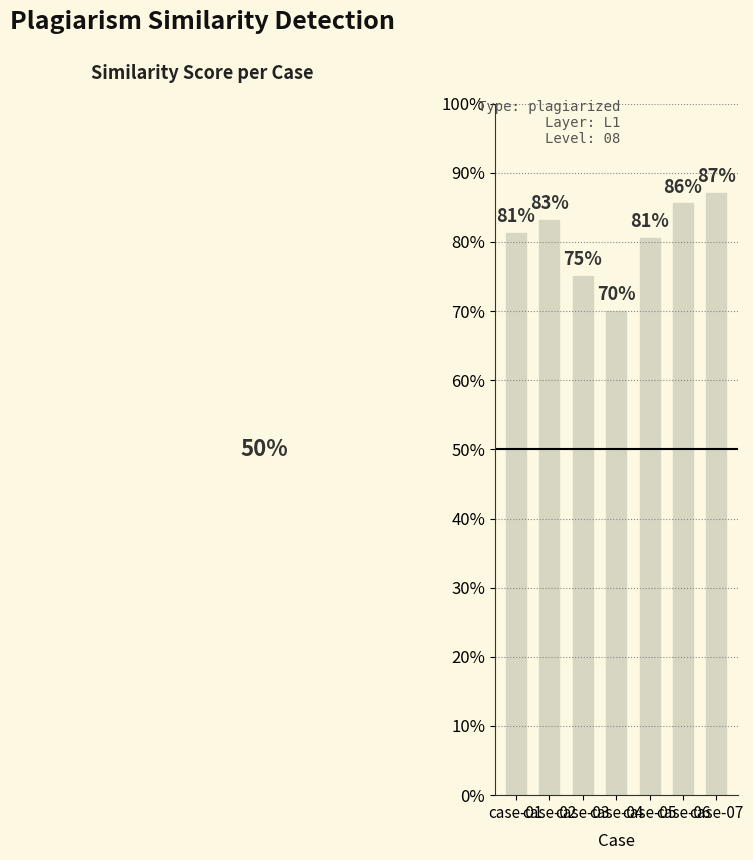

What is the average value?

0.8